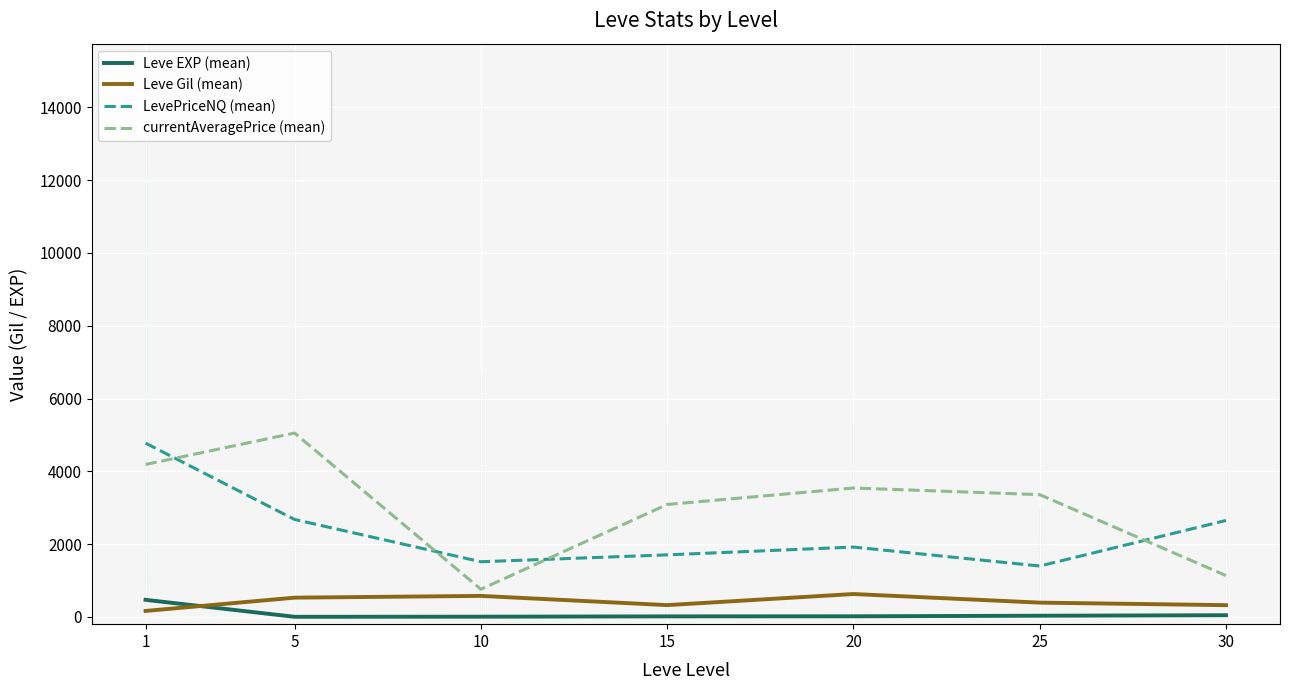

The currentAveragePrice (mean) series shows 4187.7 at 1. True or false?

True